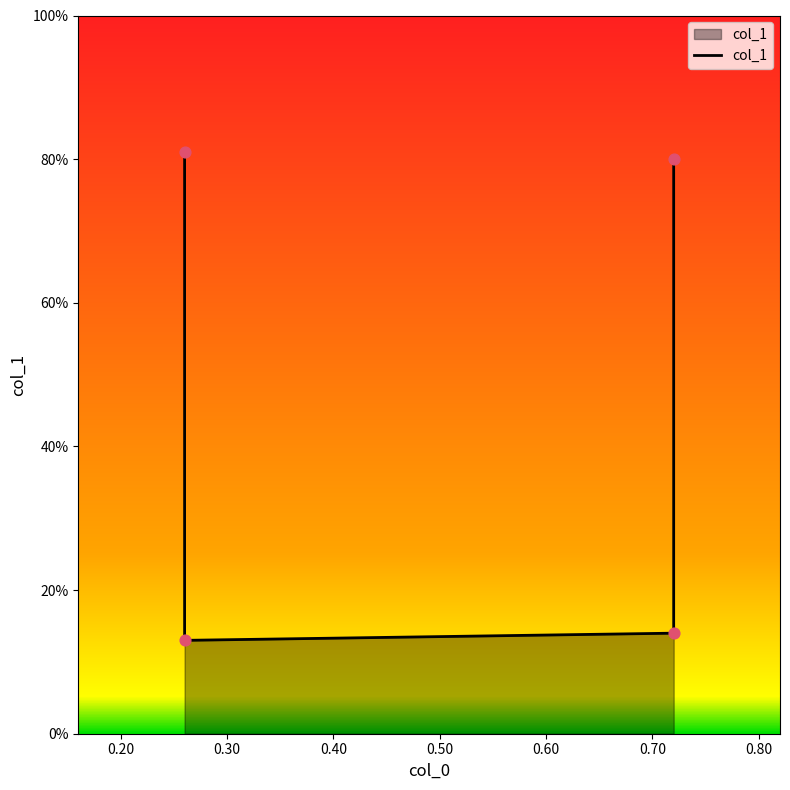

Between 0.26 and 0.72, which is larger?

0.26